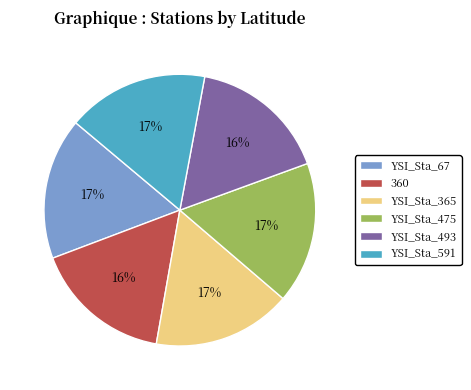

To the nearest percent, what is the combined percentage of YSI_Sta_475 and YSI_Sta_67?

34%